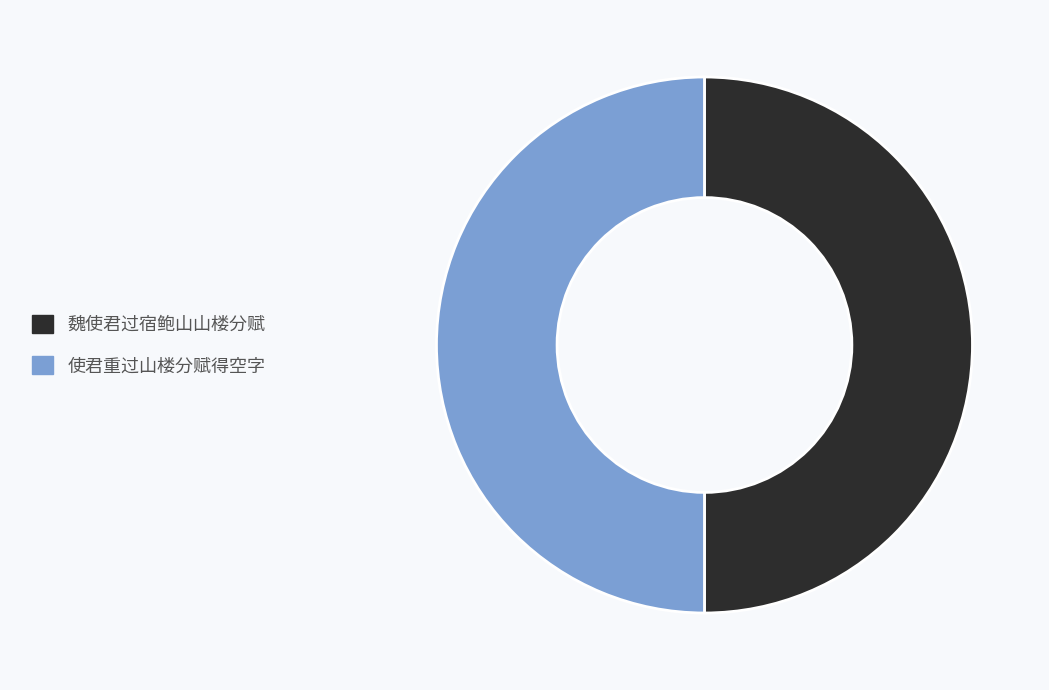

The 魏使君过宿鲍山山楼分赋 slice represents 36% of the pie. True or false?

False